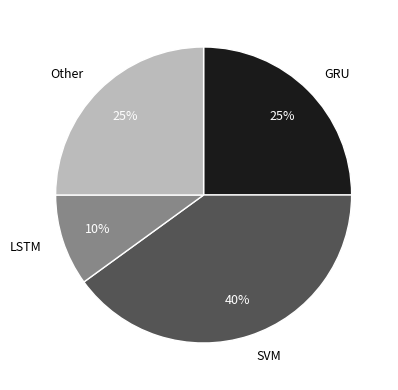

True or false: GRU accounts for 35% of the total.

False